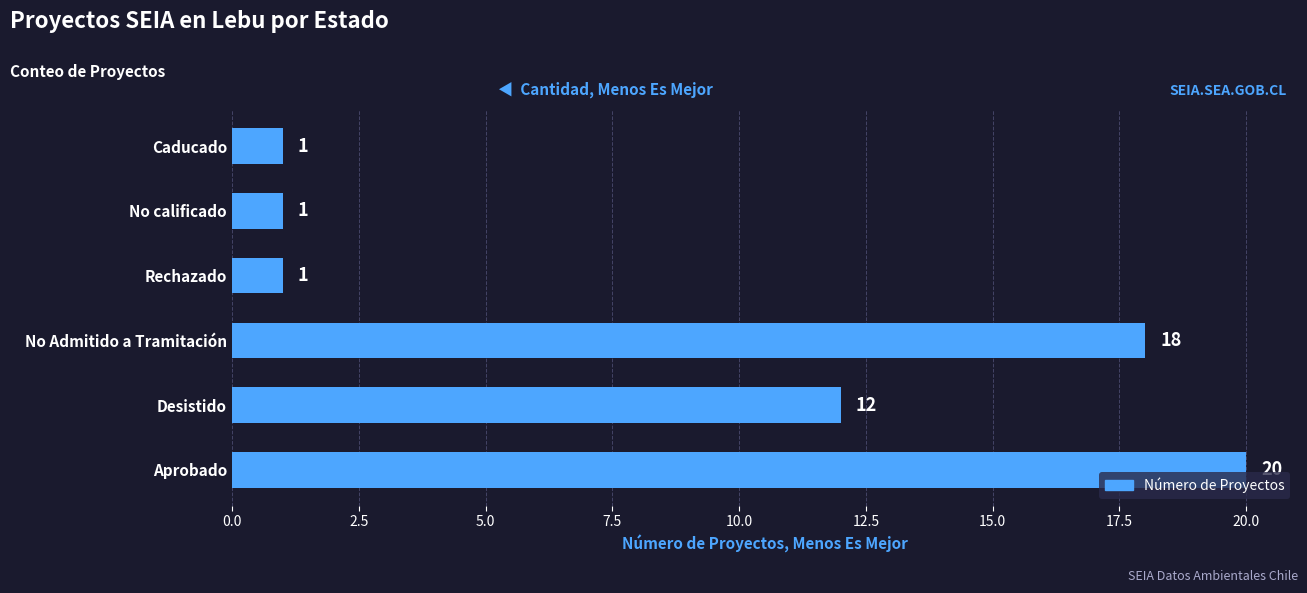

How many bars are there in total?

6